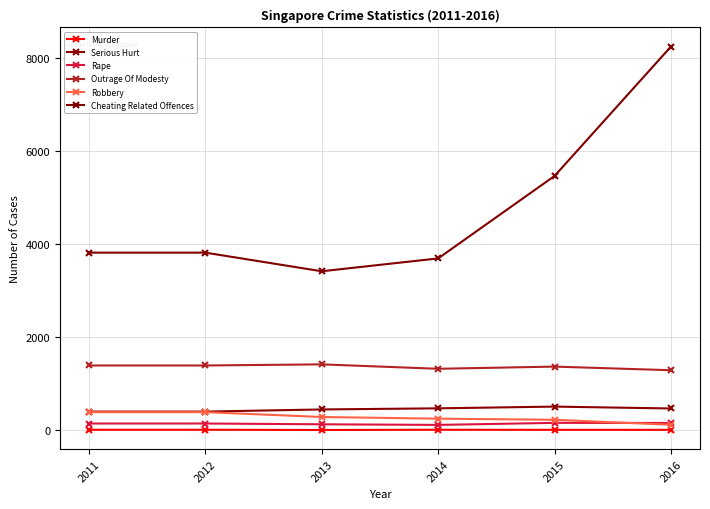

What is the average value of the Robbery series?

281